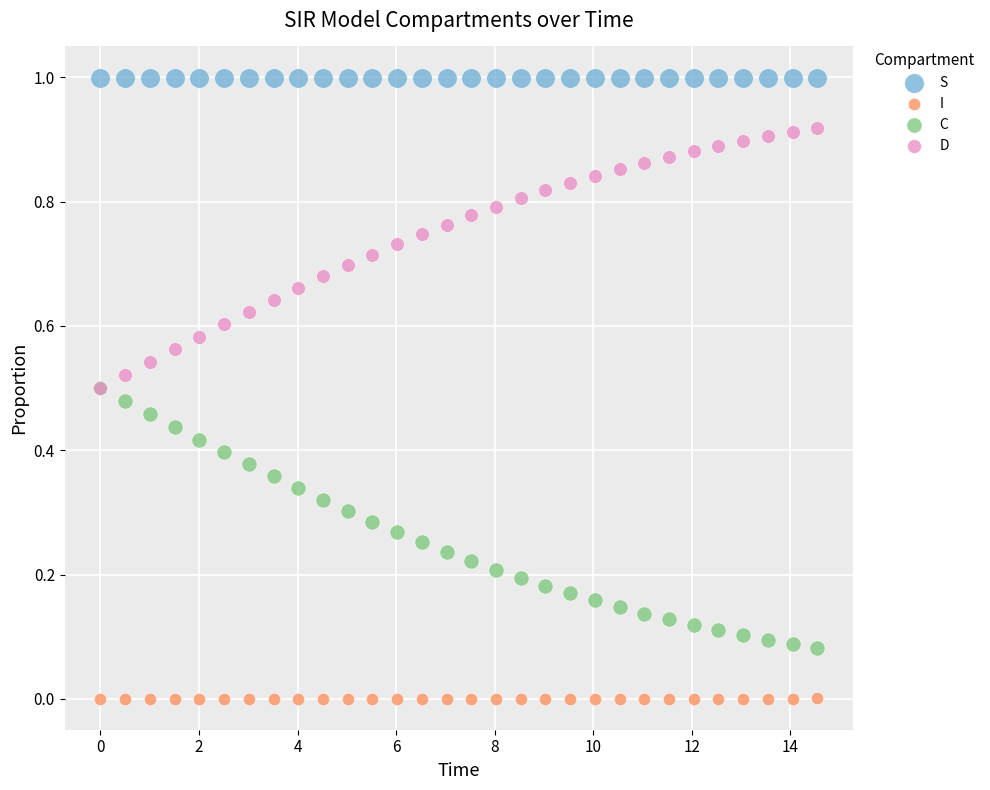

What are all the series names shown in the legend?

S, I, C, D